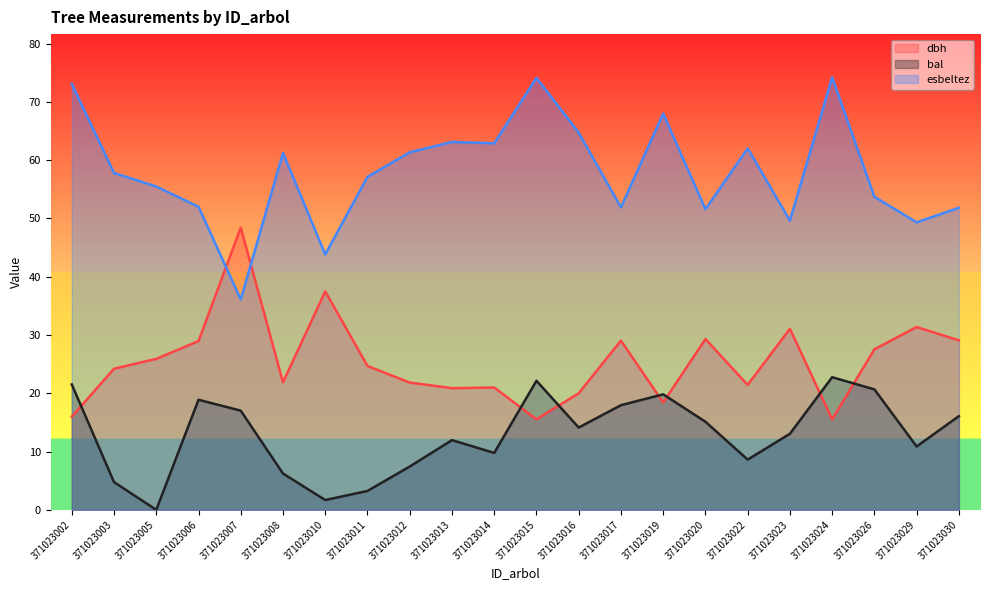

The value of esbeltez at 371023006 is 88.7. True or false?

False